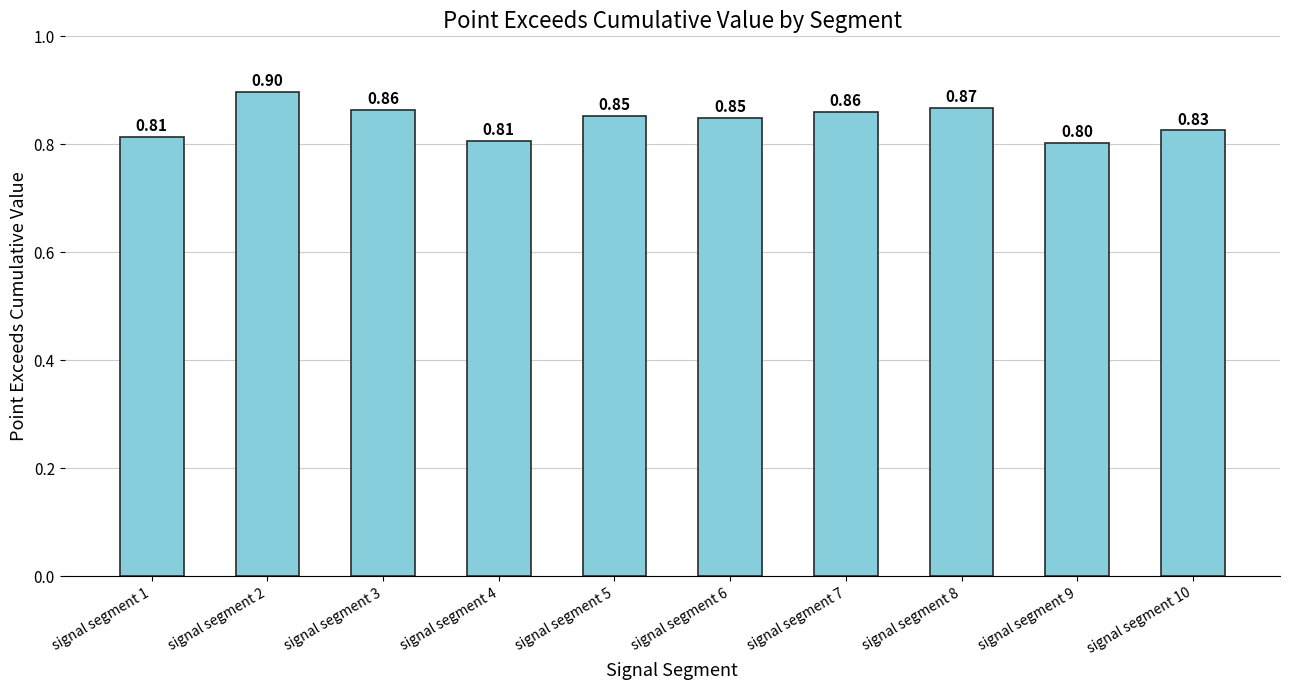

What is the value of the 5th bar from the left?

0.9